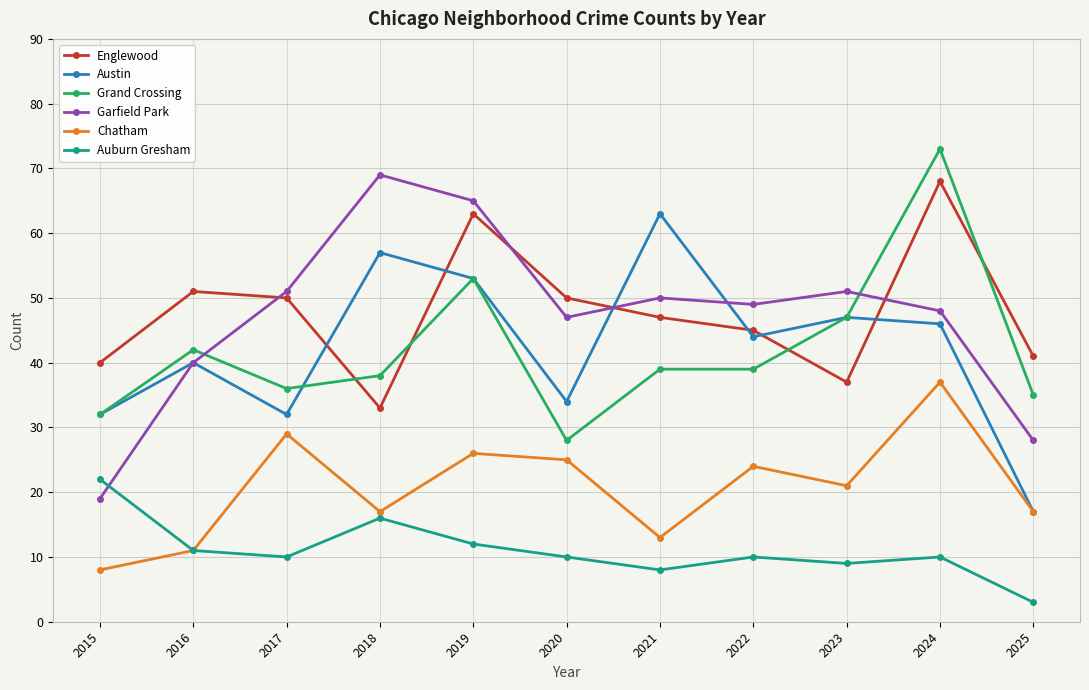

What are all the series names shown in the legend?

Englewood, Austin, Grand Crossing, Garfield Park, Chatham, Auburn Gresham